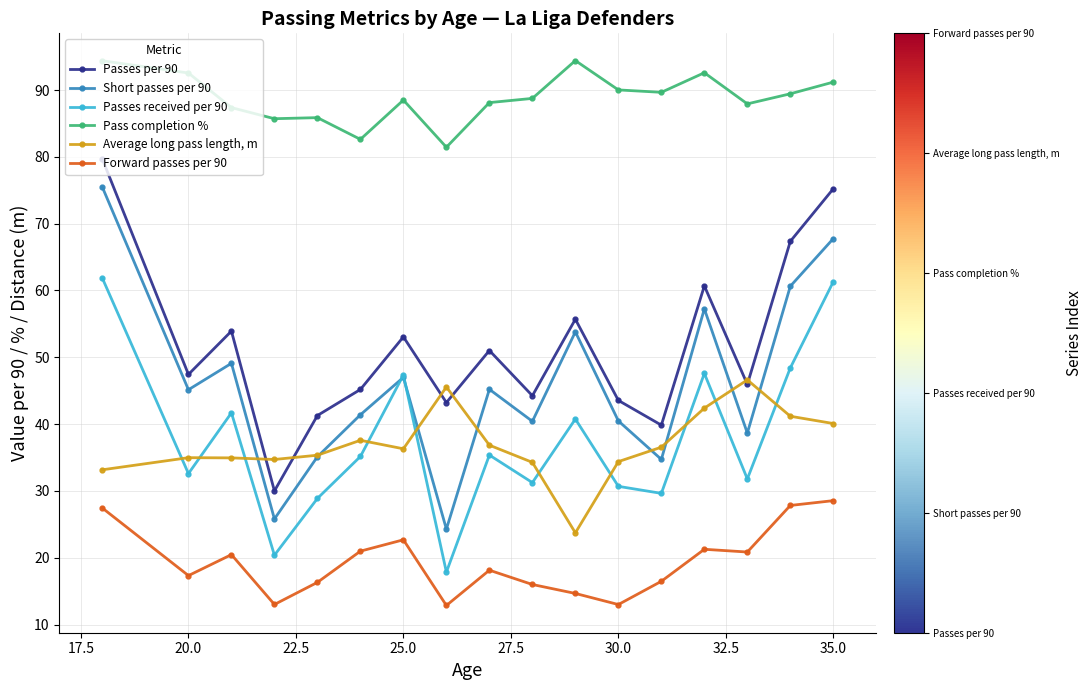

What is the value of the Passes per 90 point at the 4th from the left?

30.0